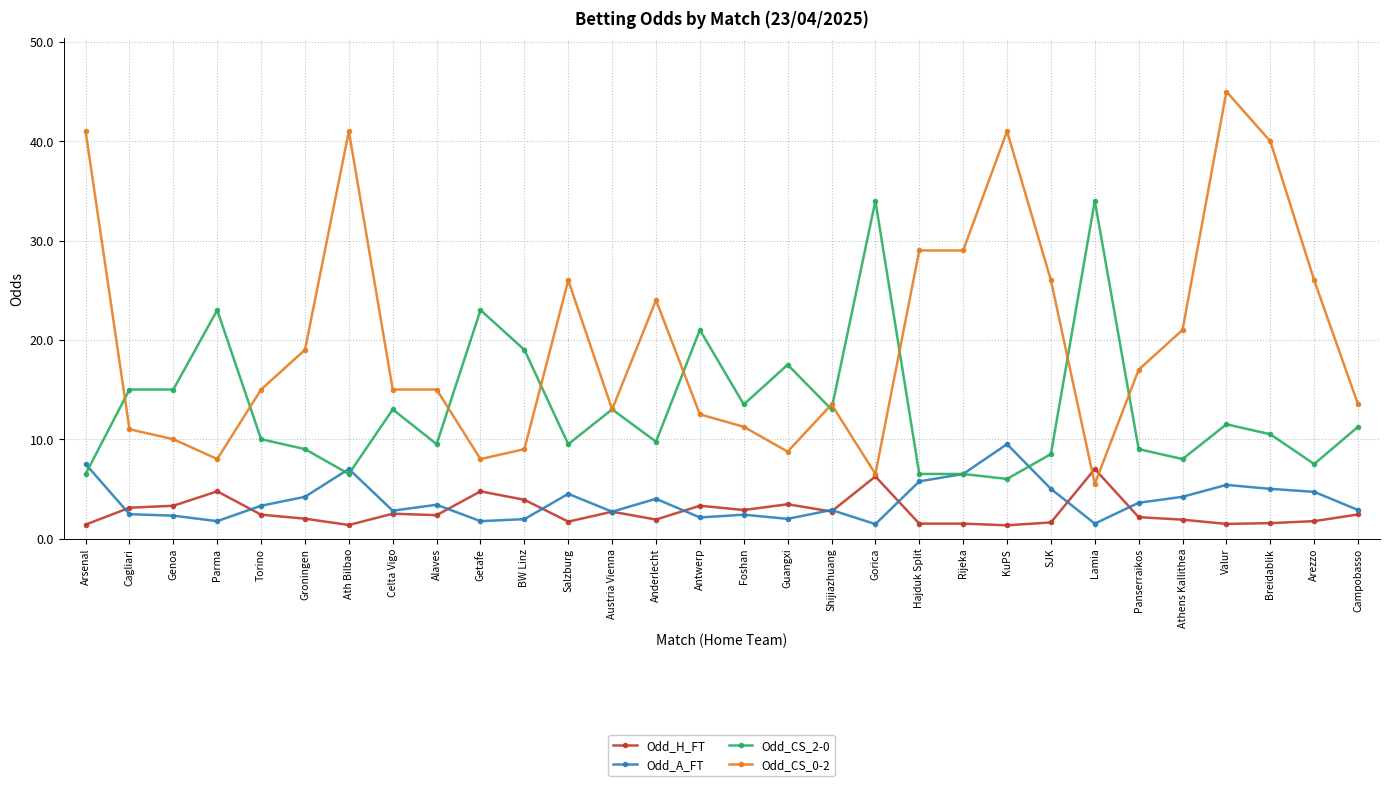

How many lines are shown in the chart?

4